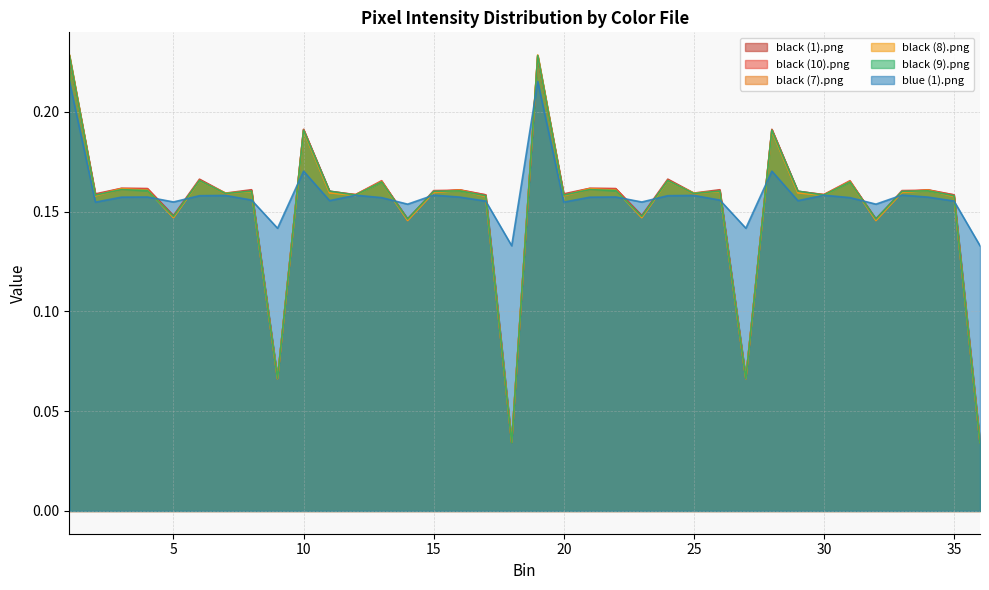

Rank the series by their maximum value, from highest to lowest.

black (7).png, black (8).png, black (9).png, black (10).png, black (1).png, blue (1).png